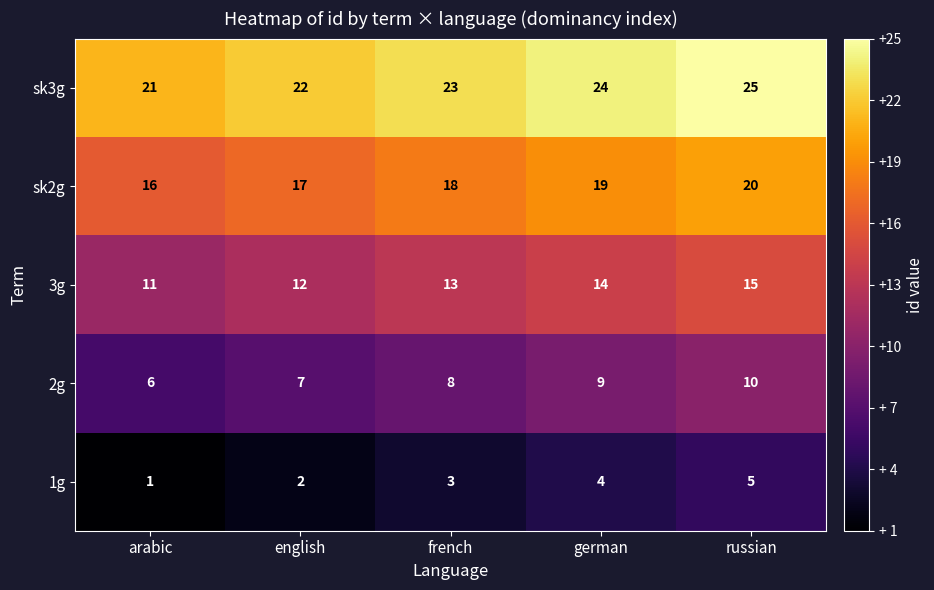

What is the maximum value shown in the chart?

25